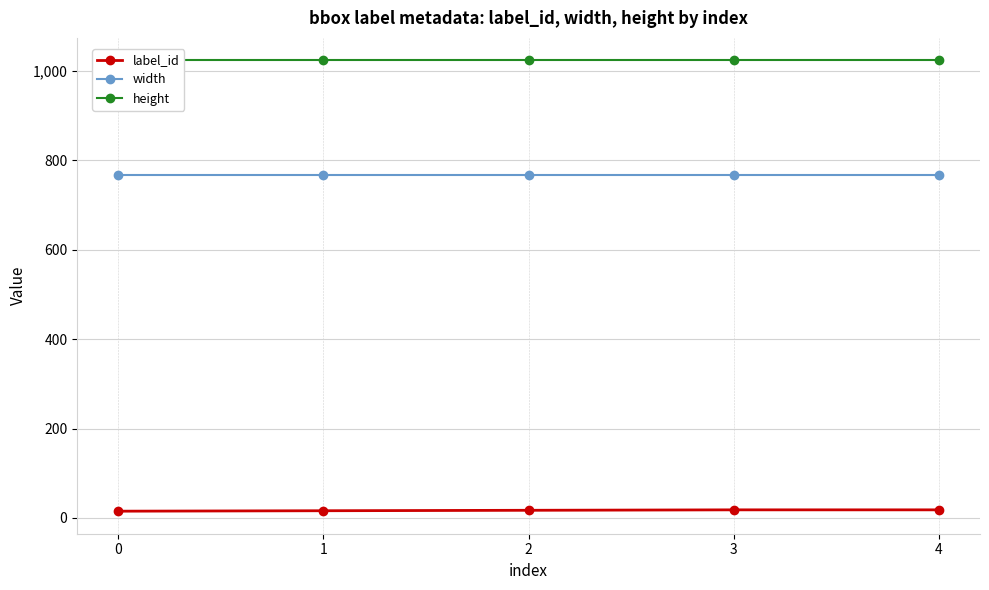

What is the spread (max minus min) of values at 4?

1006